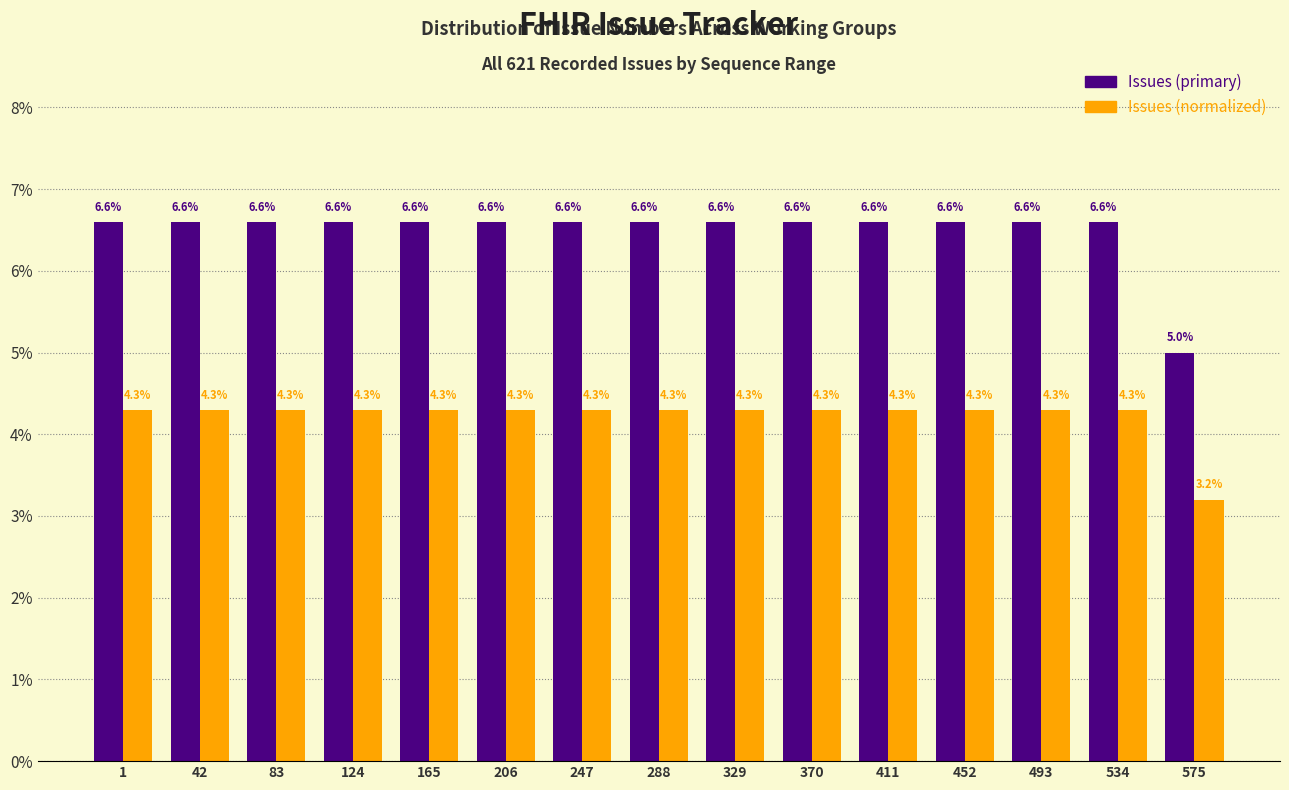

Reading left to right, what are all the values shown in this chart?

Issues (primary): 1=6.6	42=6.6	83=6.6	124=6.6	165=6.6	206=6.6	247=6.6	288=6.6	329=6.6	370=6.6	411=6.6	452=6.6	493=6.6	534=6.6	575=5.0
Issues (normalized): 1=4.3	42=4.3	83=4.3	124=4.3	165=4.3	206=4.3	247=4.3	288=4.3	329=4.3	370=4.3	411=4.3	452=4.3	493=4.3	534=4.3	575=3.2